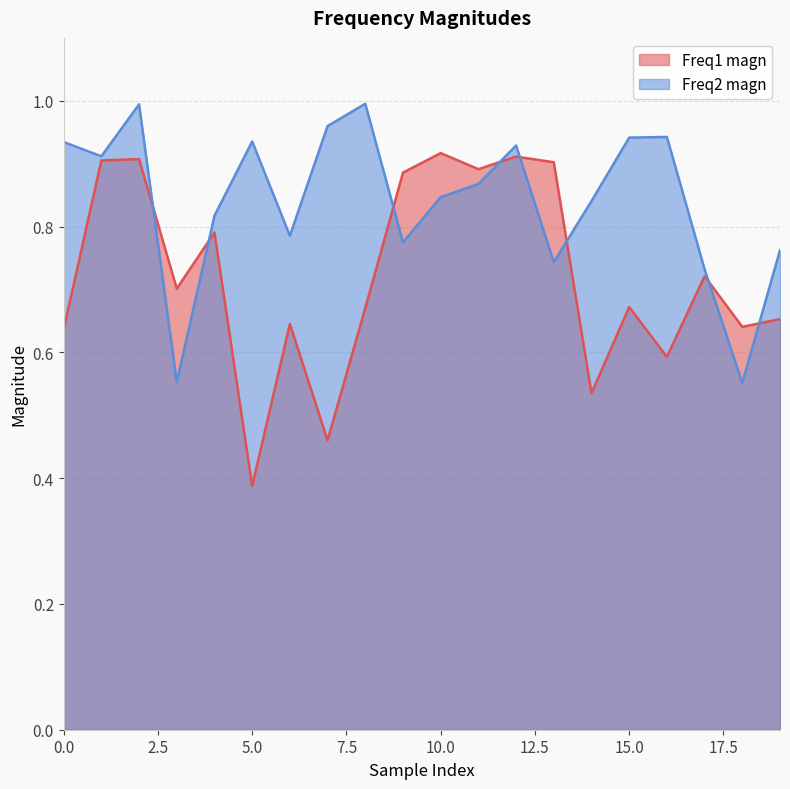

Reading right to left, what are all the values shown in this chart?

Freq1 magn: 19=0.7	18=0.6	17=0.7	16=0.6	15=0.7	14=0.5	13=0.9	12=0.9	11=0.9	10=0.9	9=0.9	8=0.7	7=0.5	6=0.6	5=0.4	4=0.8	3=0.7	2=0.9	1=0.9	0=0.6
Freq2 magn: 19=0.8	18=0.6	17=0.7	16=0.9	15=0.9	14=0.8	13=0.7	12=0.9	11=0.9	10=0.8	9=0.8	8=1.0	7=1.0	6=0.8	5=0.9	4=0.8	3=0.6	2=1.0	1=0.9	0=0.9